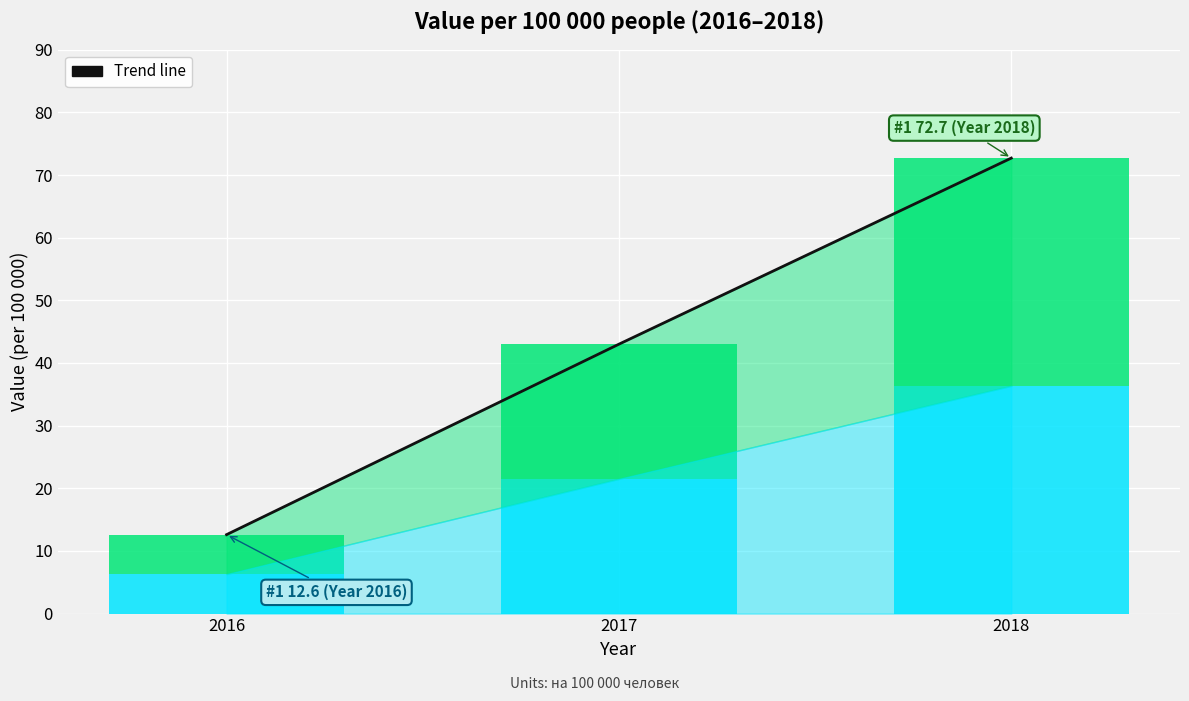

Count the number of values greater than 43.

1